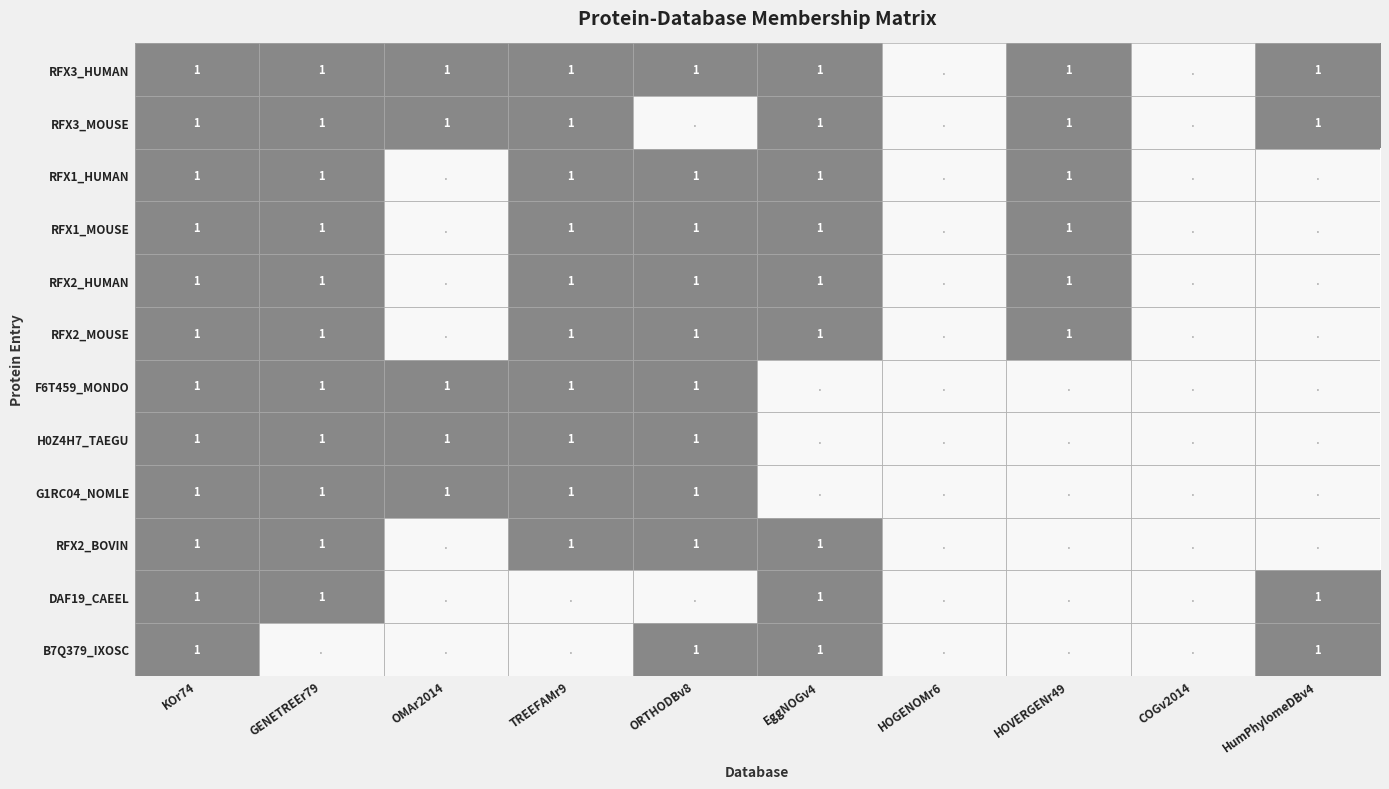

Which category has the highest value across all series?

KOr74